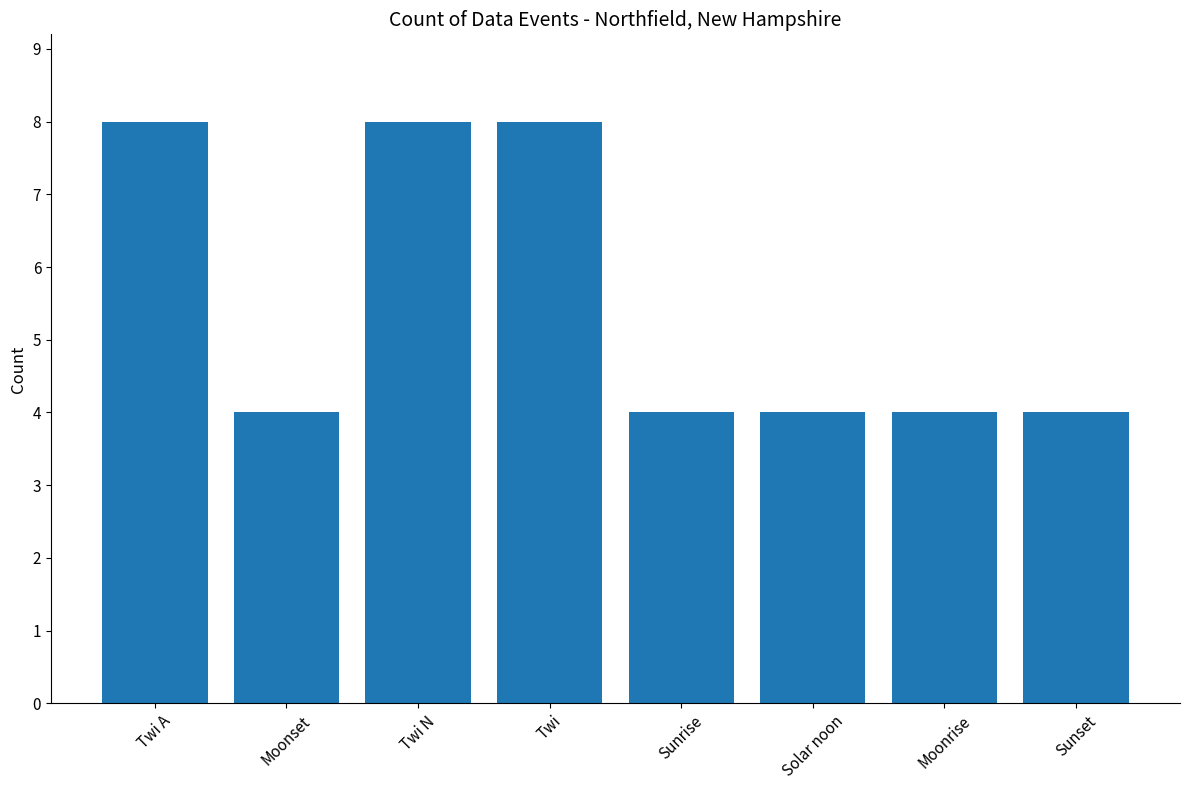

The value at Sunrise is 6. True or false?

False